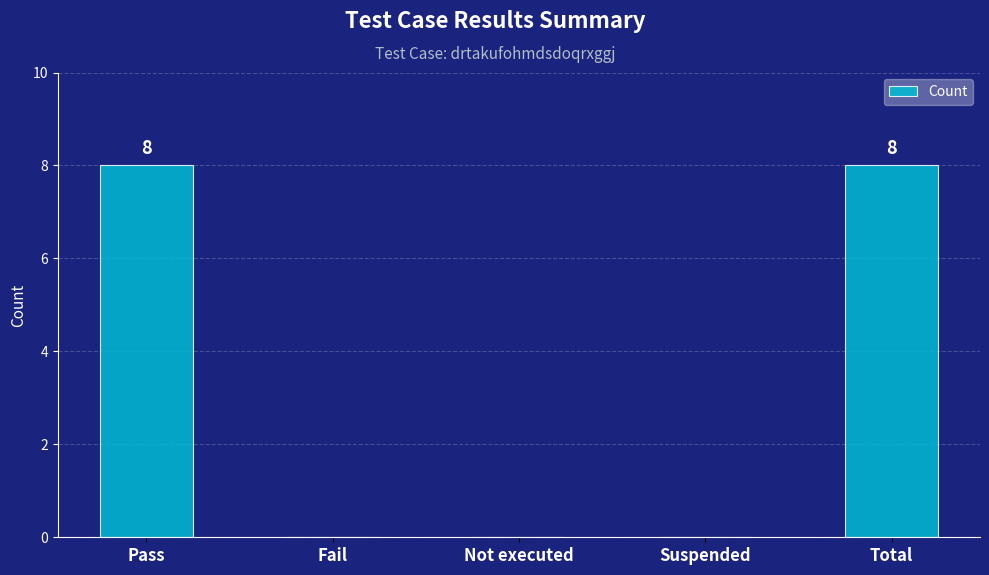

What is the sum of all values?

16